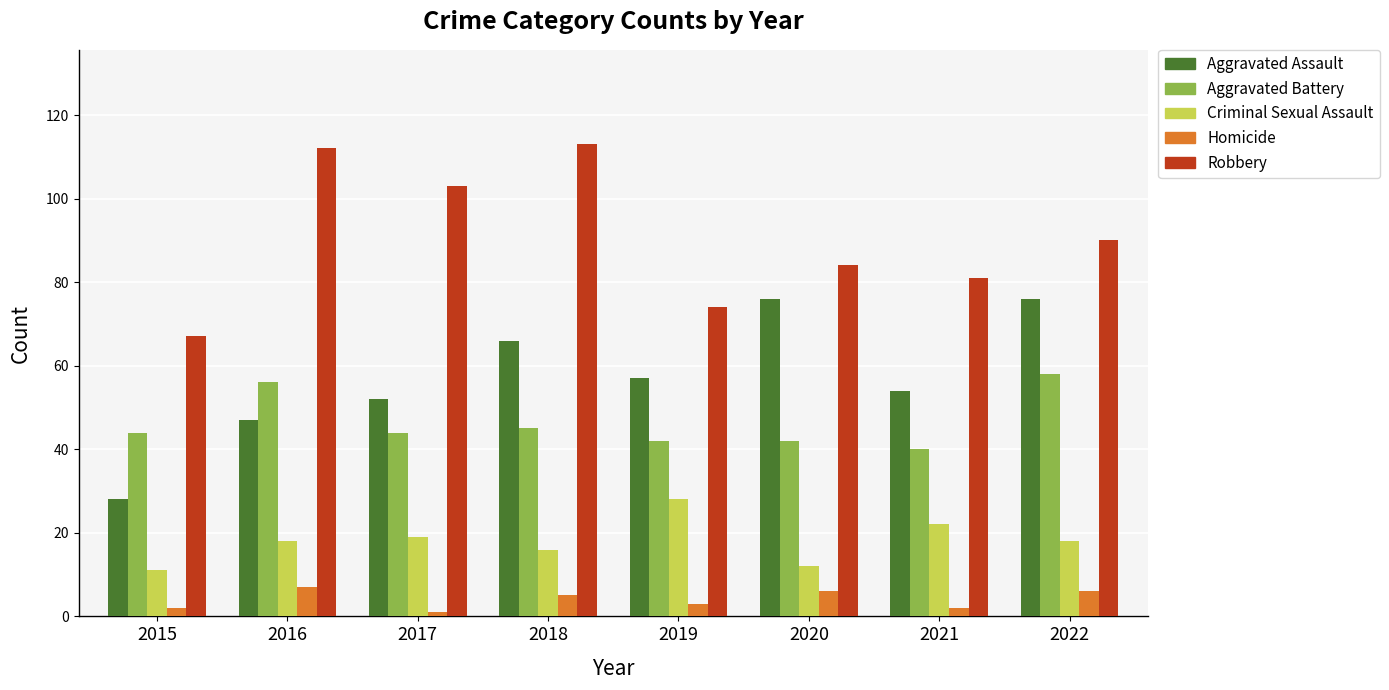

What is the smallest value displayed?

1